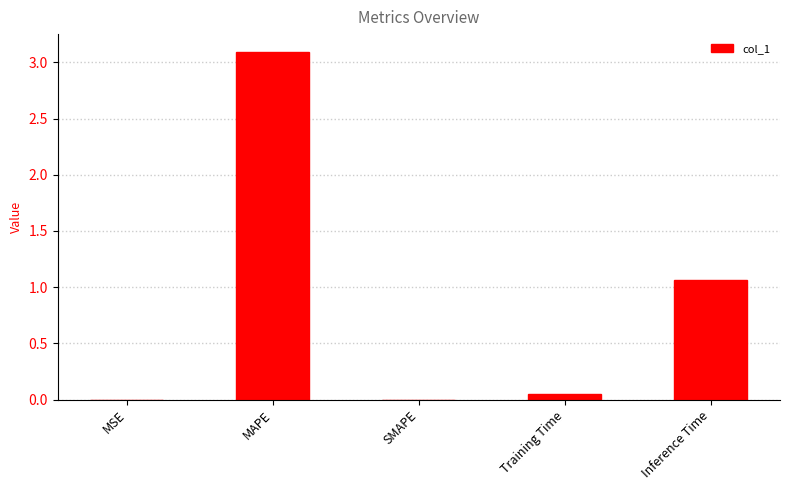

Between Training Time and Inference Time, which is larger?

Inference Time